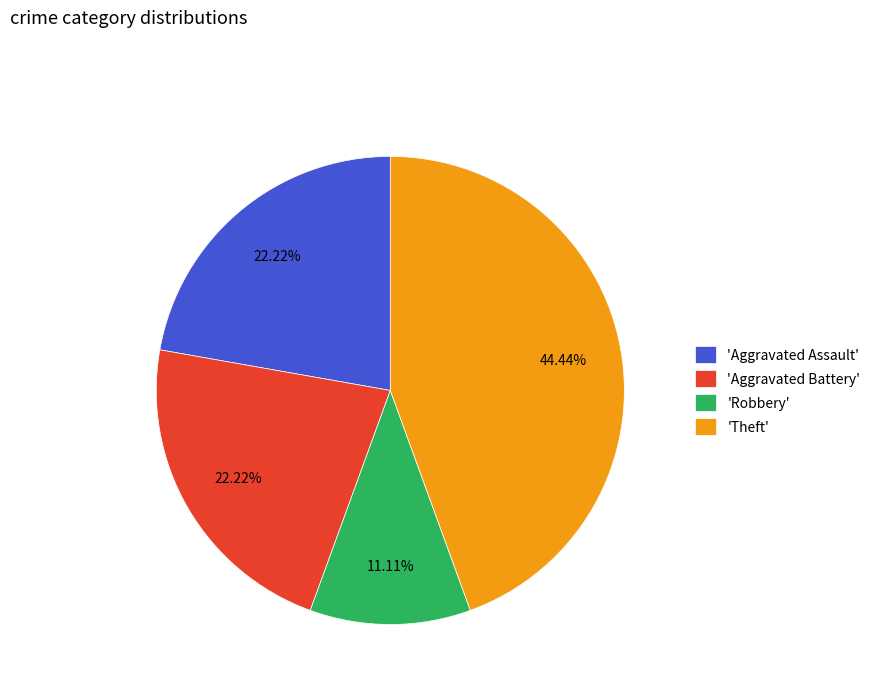

What is the largest slice in the pie chart?

'Theft'